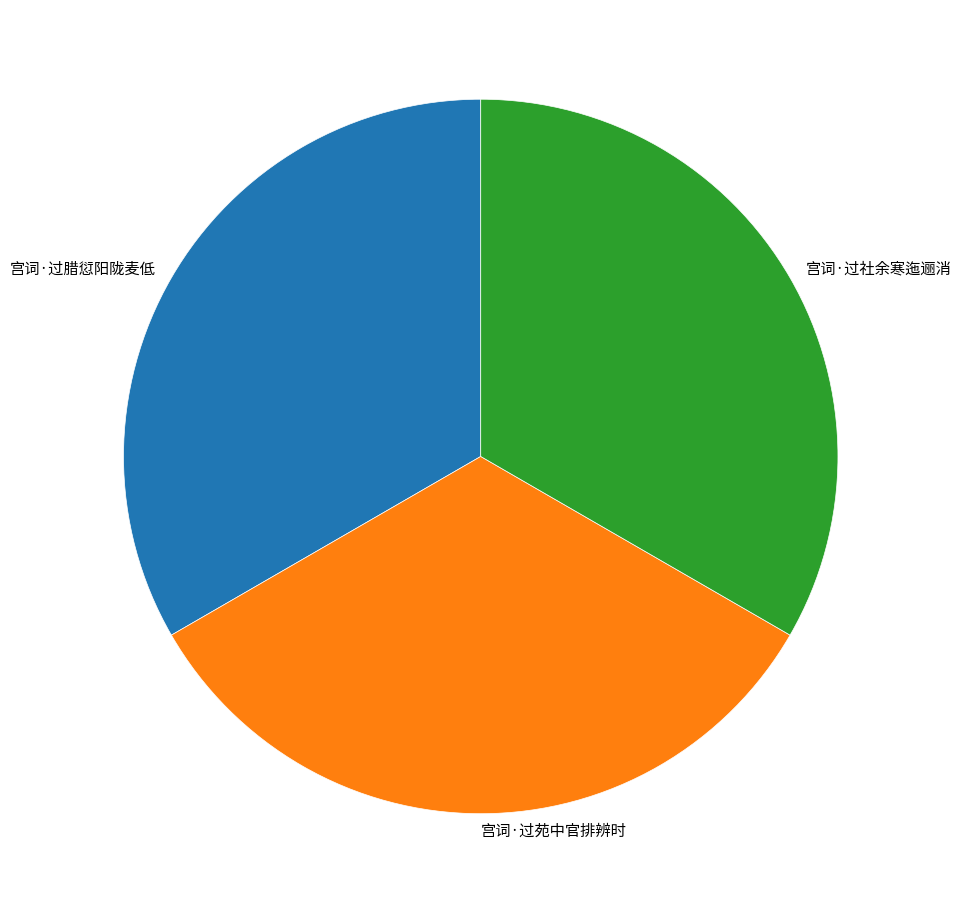

Approximately how many times larger is the value at 宫词·过社余寒迤逦消 compared to 宫词·过苑中官排辨时?

1.0